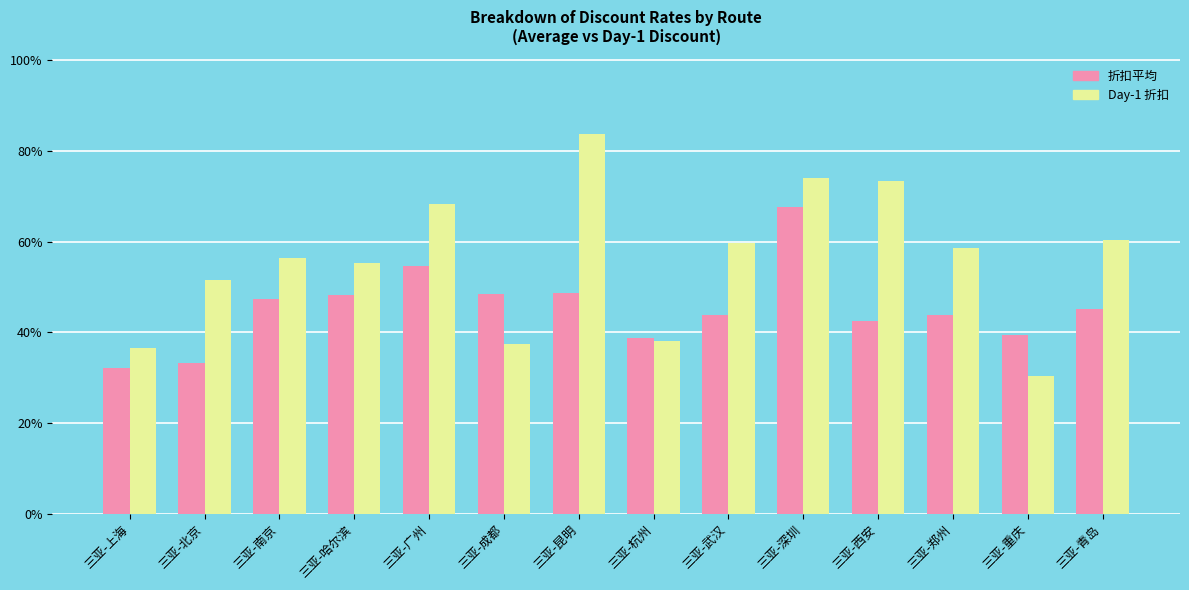

What are all the series names shown in the legend?

折扣平均, Day-1 折扣